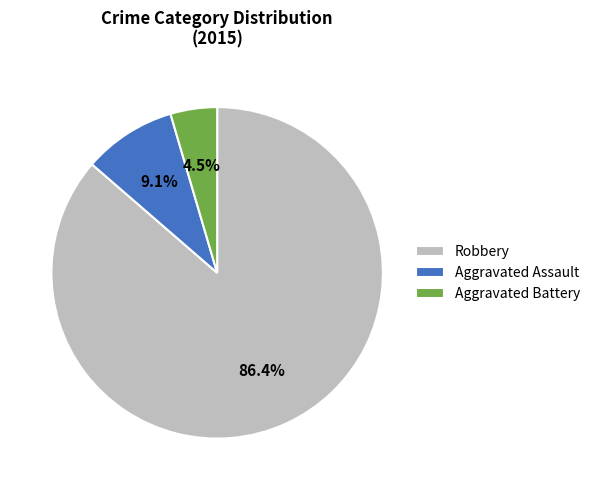

How many segments does this pie chart have?

3